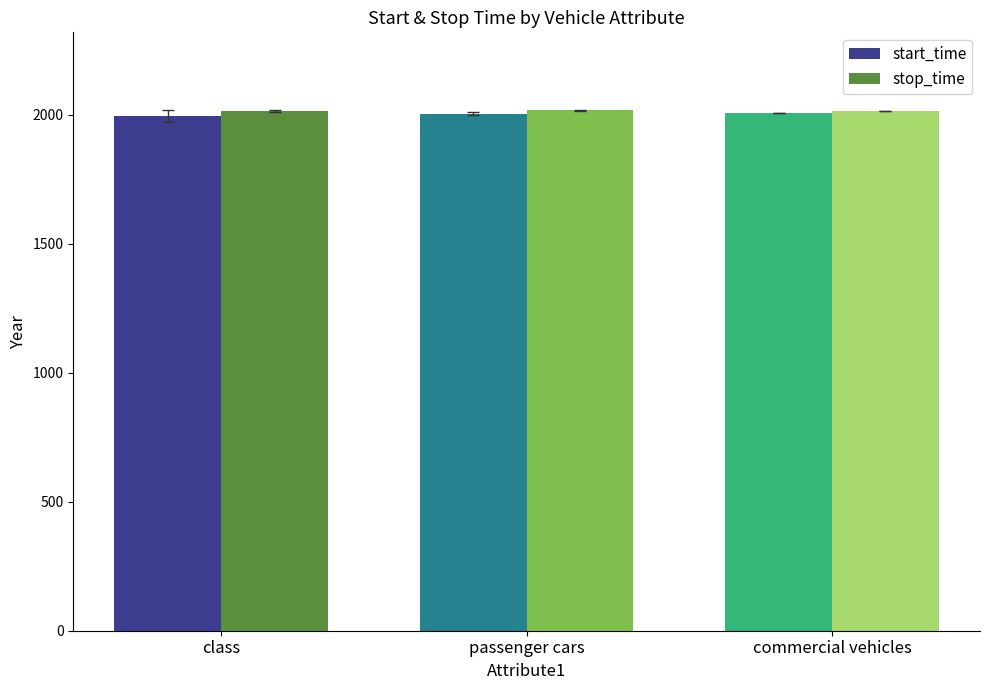

What are all the series names shown in the legend?

start_time, stop_time